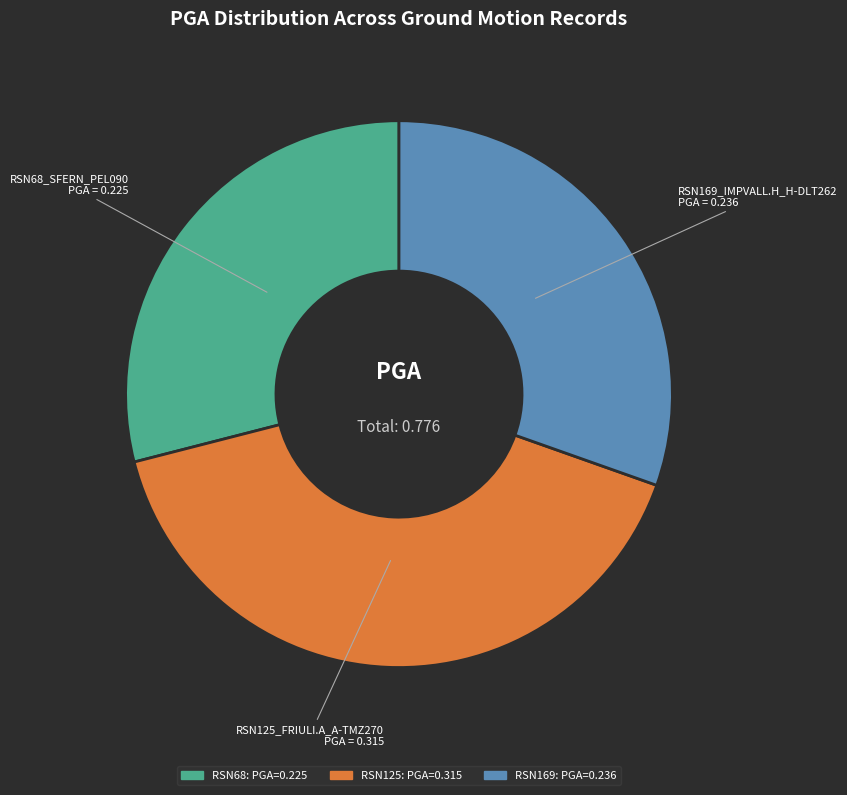

Is there a majority slice in this chart?

No